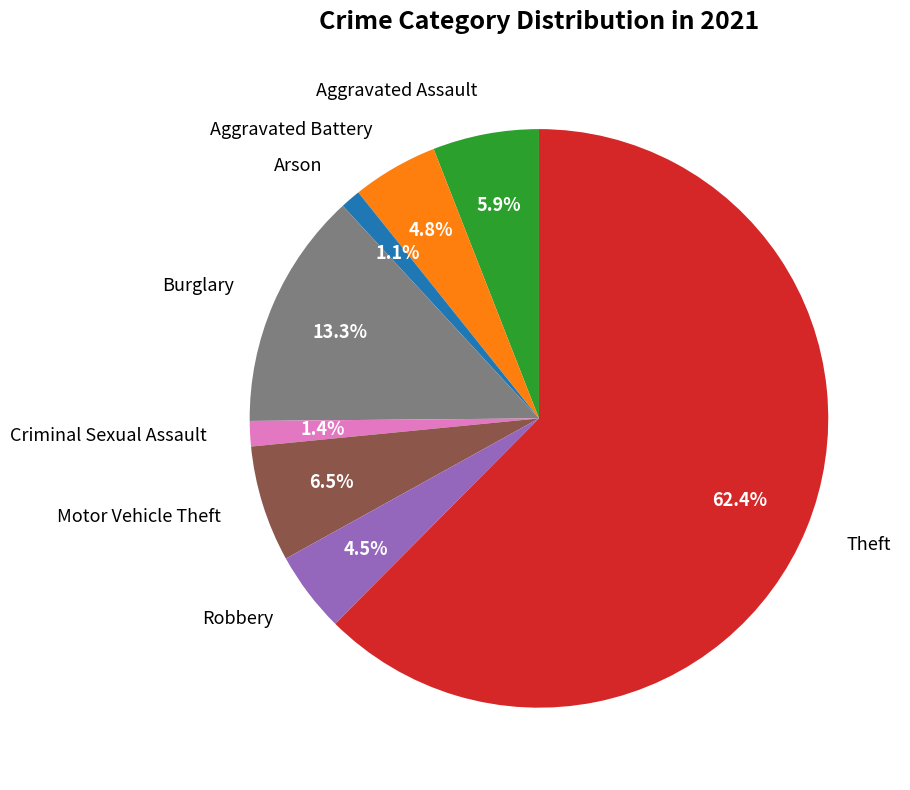

Count the number of slices in the pie.

8